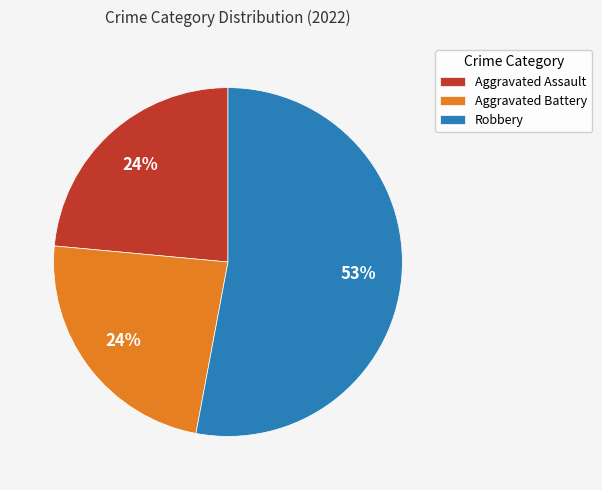

How many slices are in this pie chart?

3